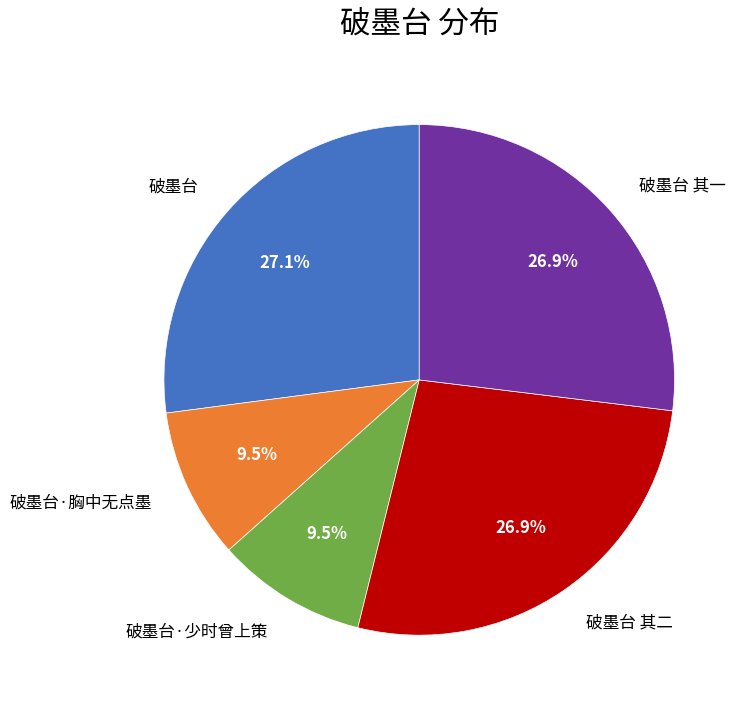

Approximately how many times larger is the value at 破墨台·胸中无点墨 compared to 破墨台·少时曾上策?

1.0